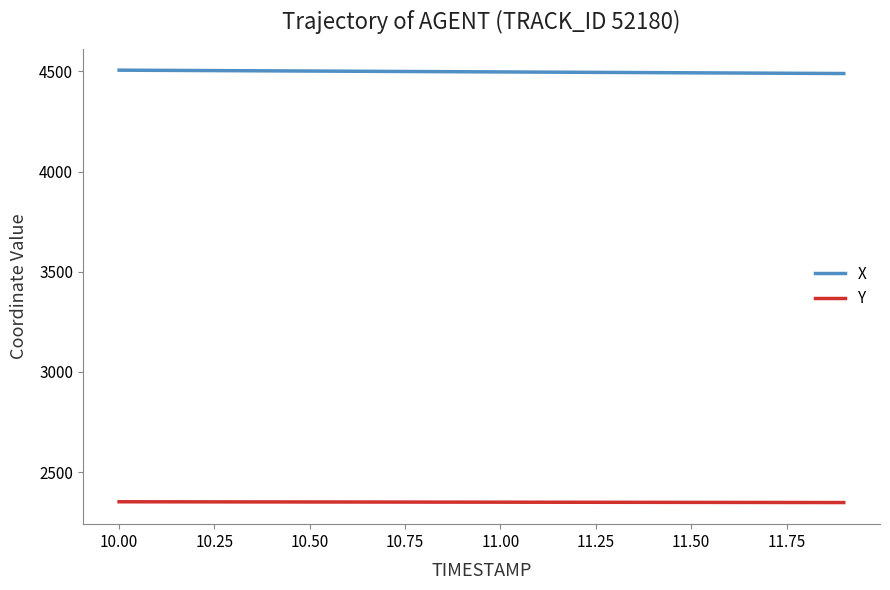

What is the minimum value shown in the chart?

2348.6